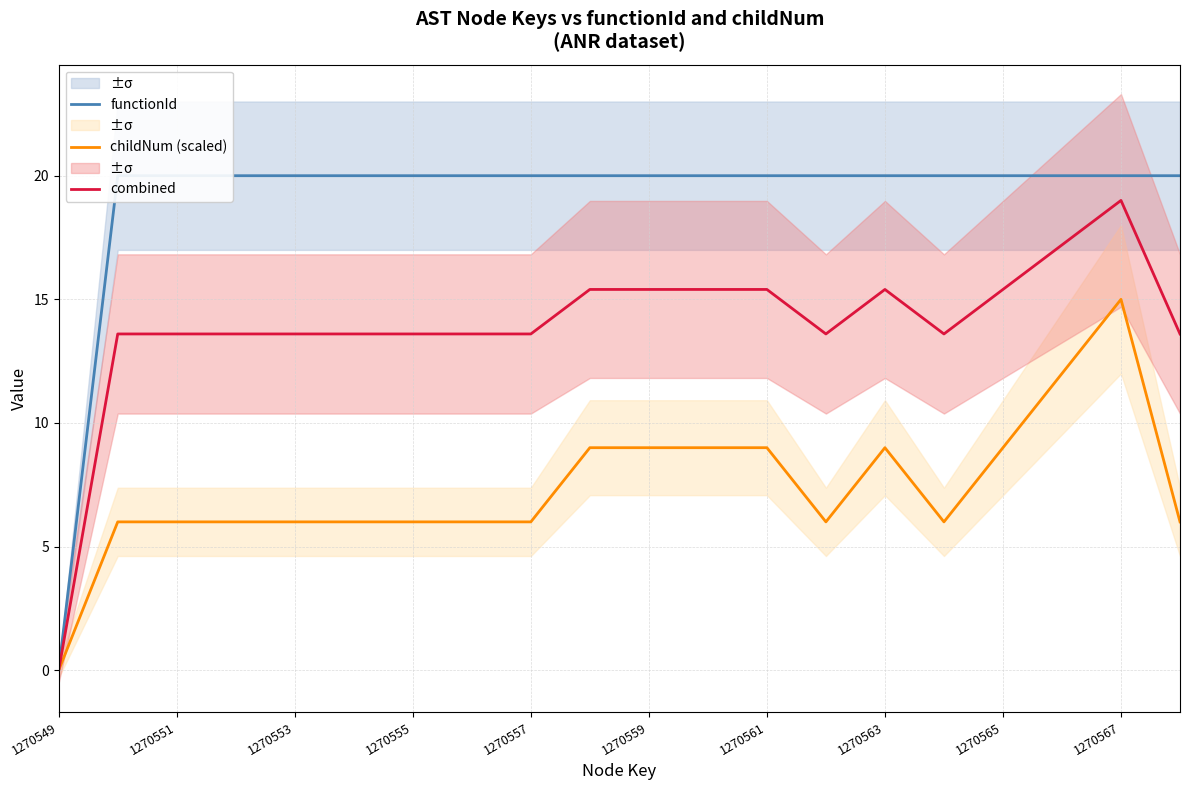

How many childNum (scaled) values are between 6 and 9?

17